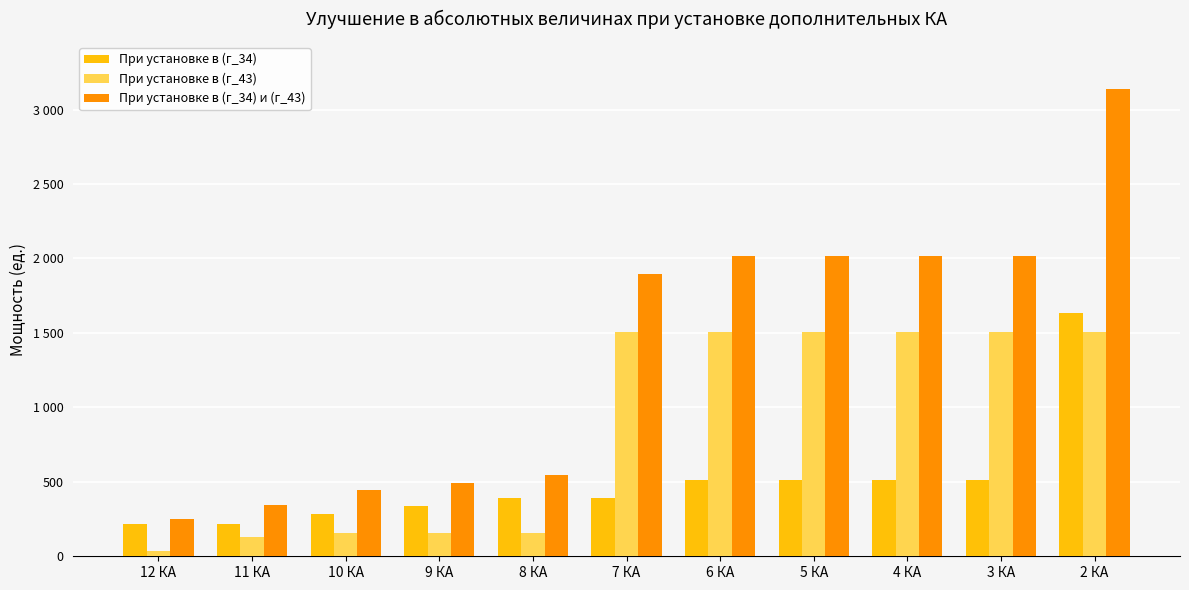

What position from the left is 7 КА?

6